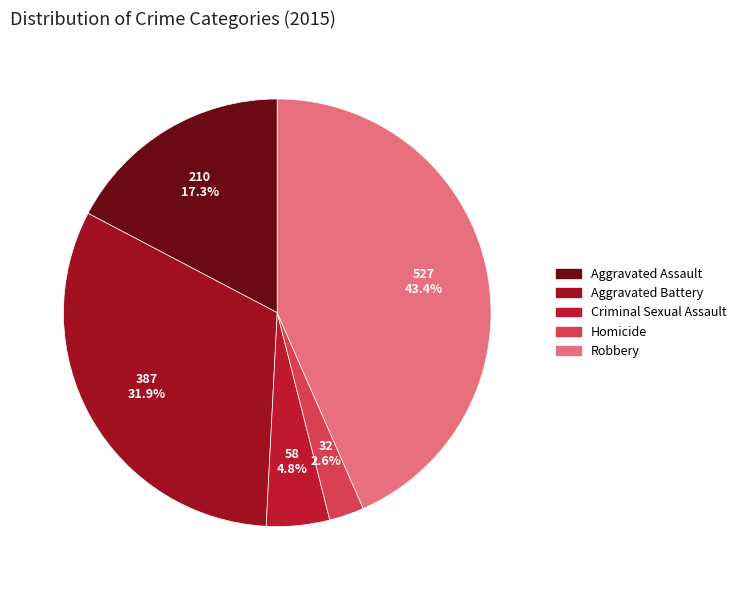

How many segments does this pie chart have?

5